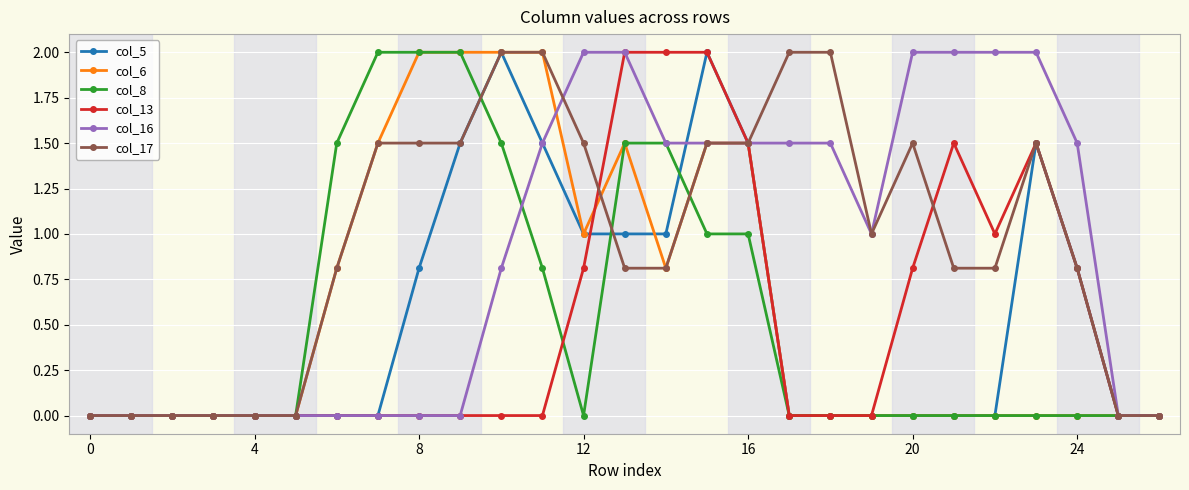

What is the value of the col_17 point at the 14th from the left?

0.8